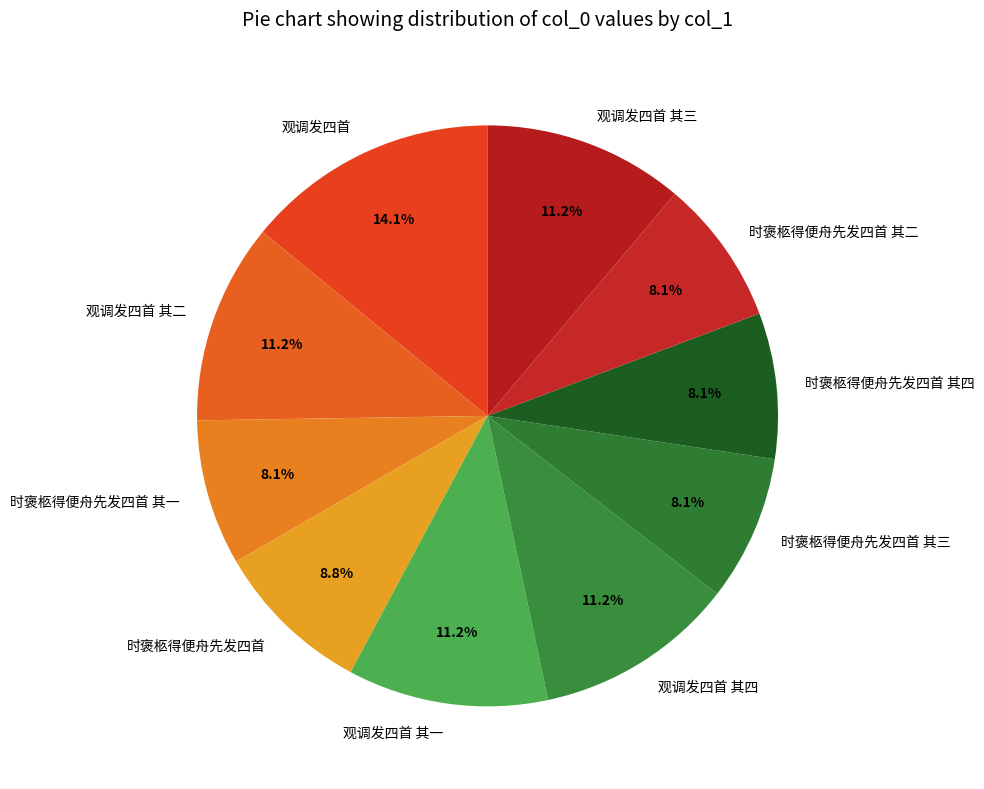

Which category has the biggest portion of the pie?

观调发四首